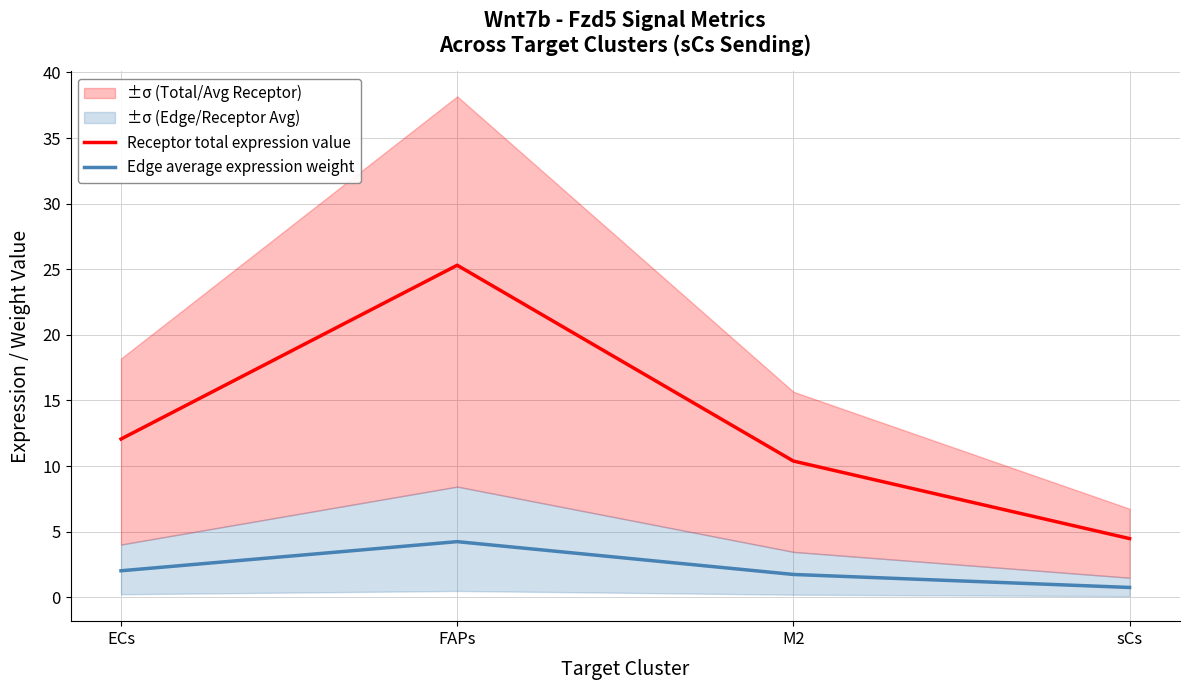

Does the chart have visible grid lines?

Yes